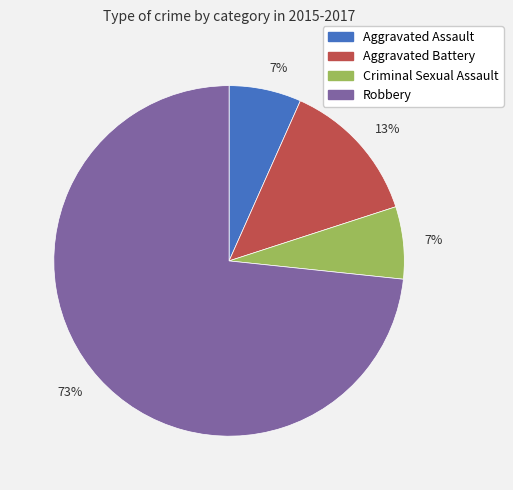

Is there any slice that represents more than half of the pie?

Yes